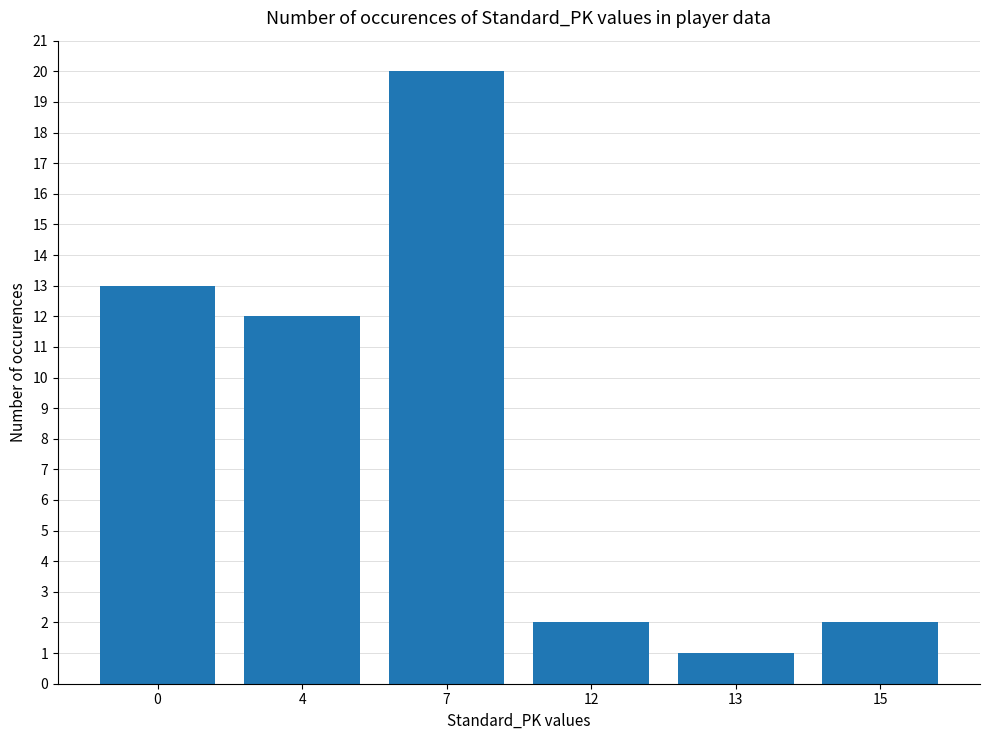

What is the difference between the second highest and second lowest values?

11